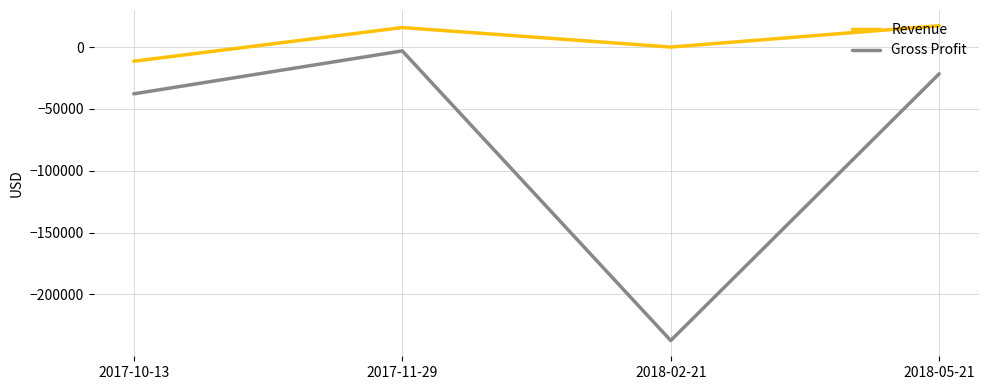

How many lines are shown in the chart?

2